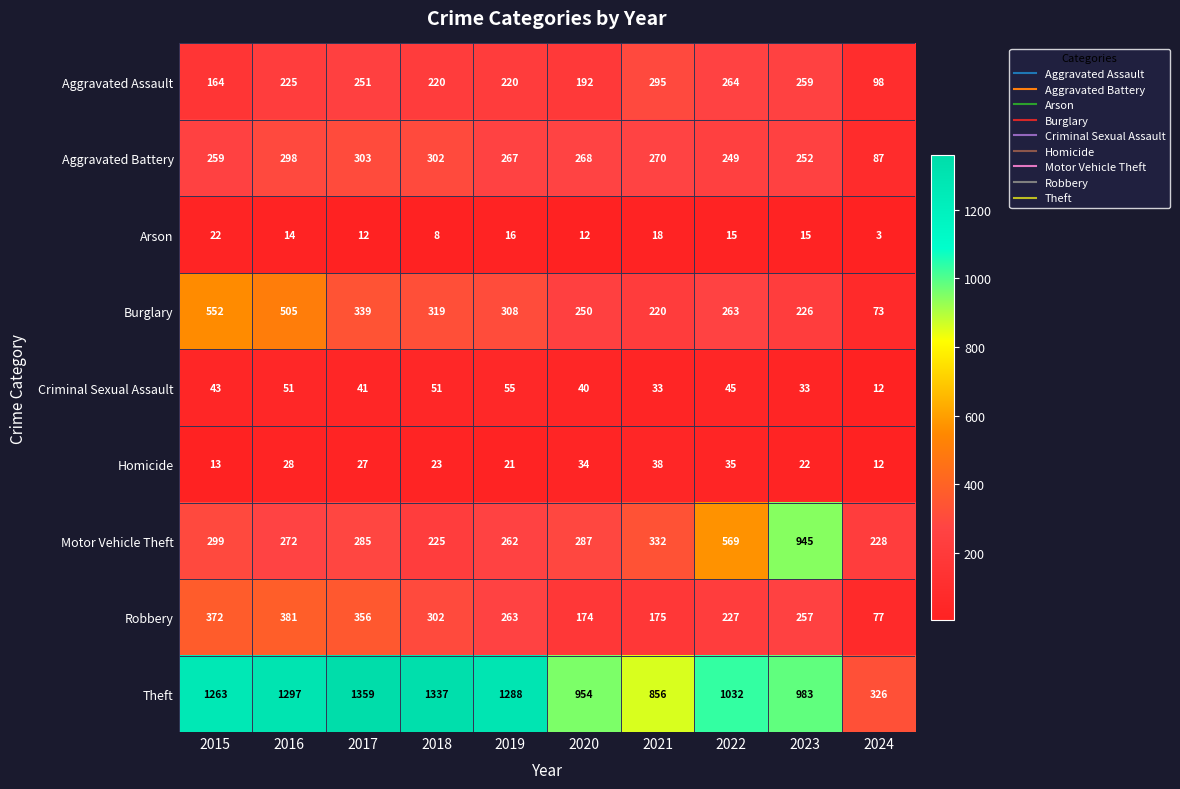

What is the difference between the second highest and minimum values in the Burglary series?

432